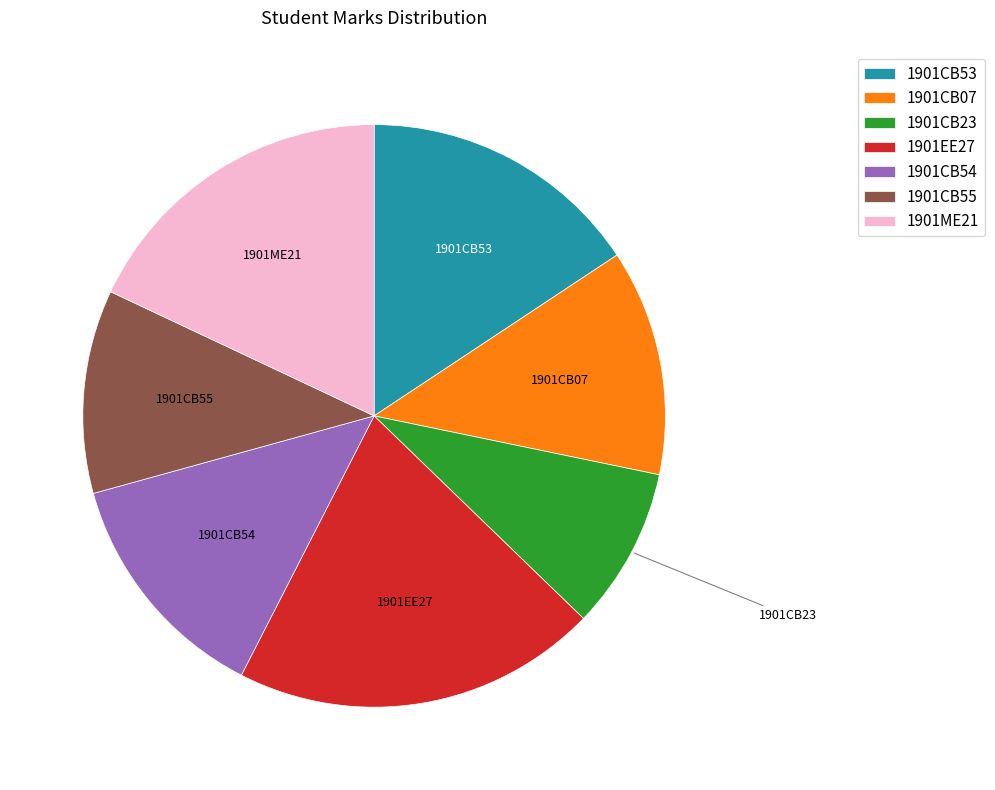

How many segments does this pie chart have?

7